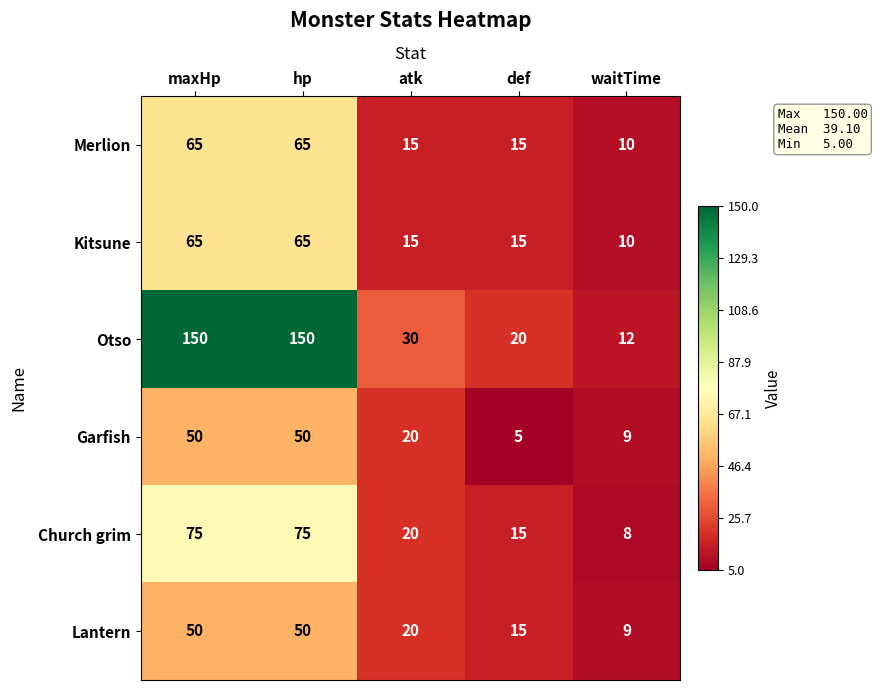

Which series has the largest total across all categories?

Otso